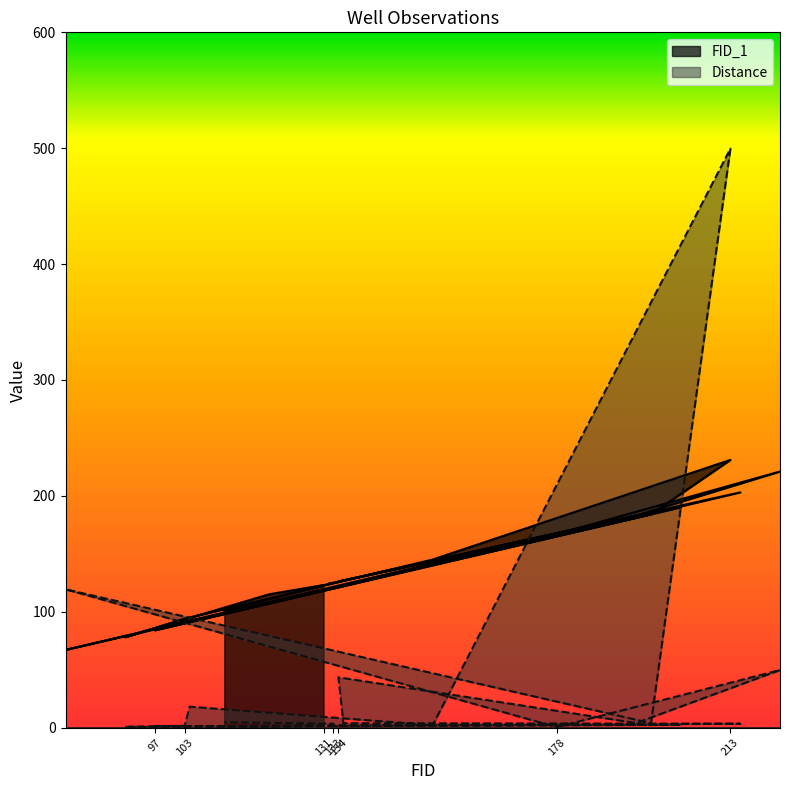

In FID_1, how many points are lower than both neighbors (excluding endpoints)?

5